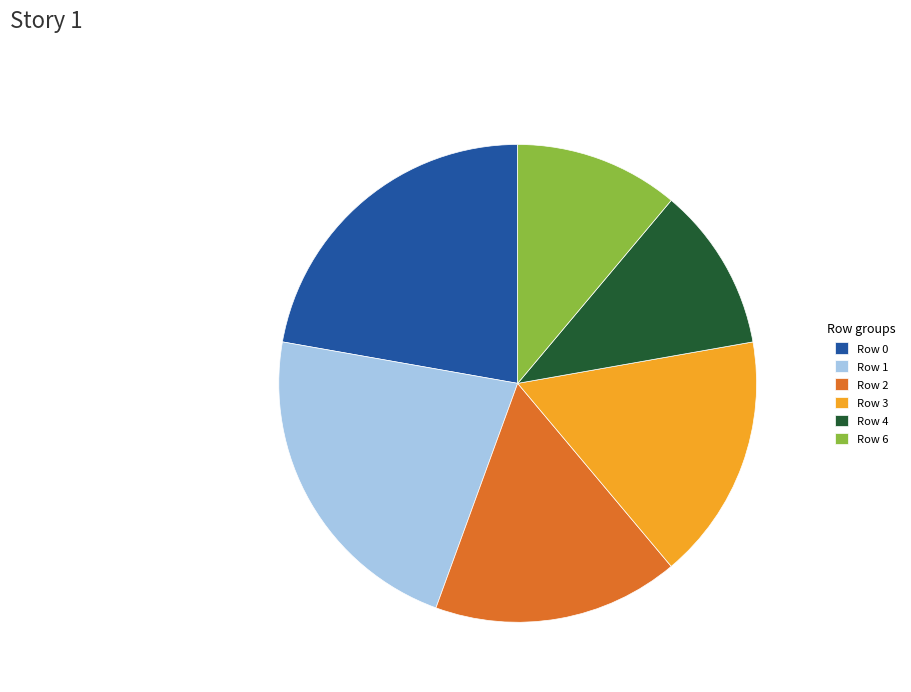

Does Row 1 account for over 50% of the chart?

No